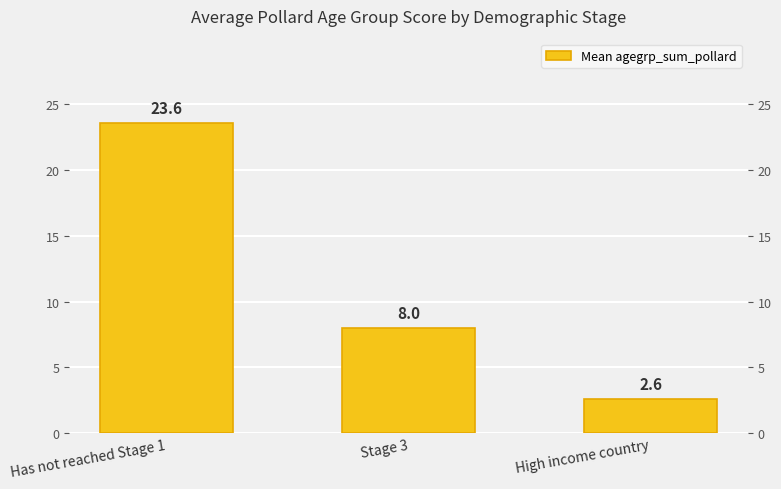

What is the label of the 1st bar from the left?

Has not reached Stage 1